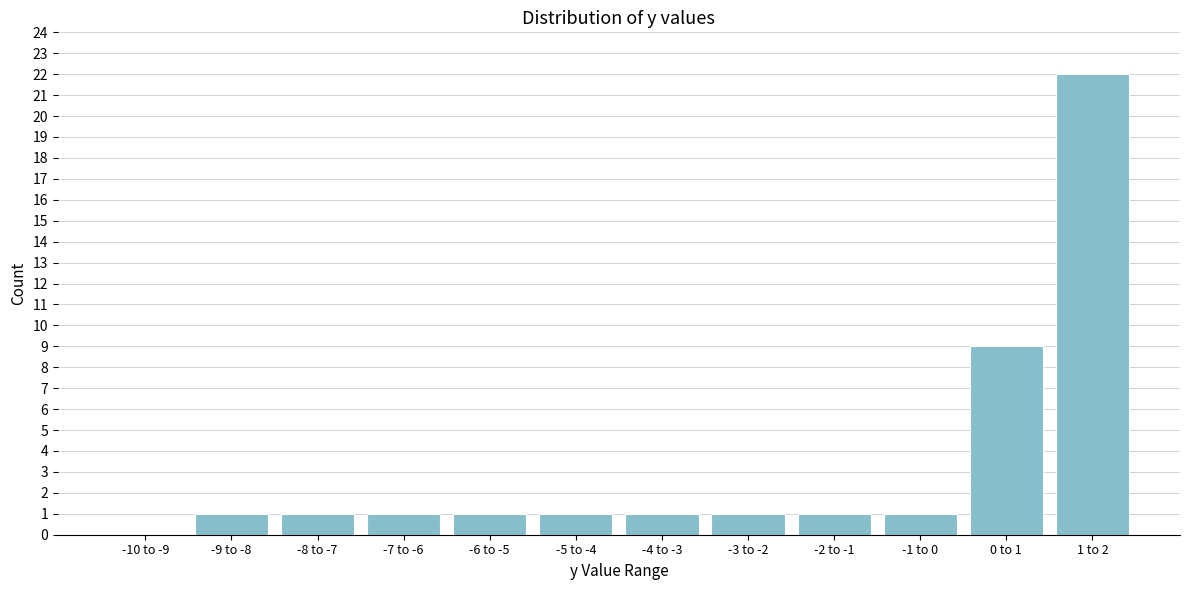

Reading left to right, what are all the values shown in this chart?

-10 to -9=0	-9 to -8=1	-8 to -7=1	-7 to -6=1	-6 to -5=1	-5 to -4=1	-4 to -3=1	-3 to -2=1	-2 to -1=1	-1 to 0=1	0 to 1=9	1 to 2=22